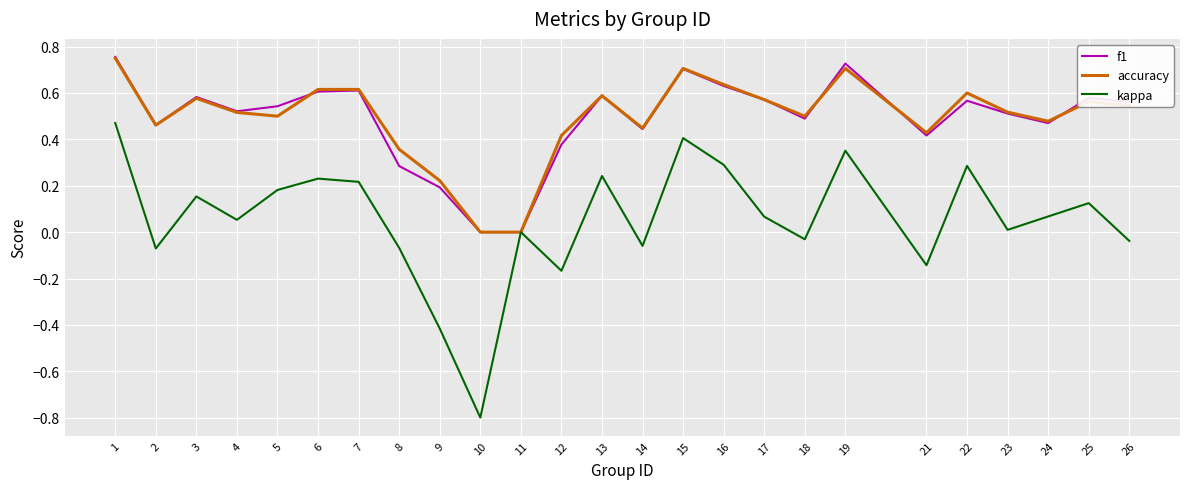

Which category has the lowest value across all series?

10